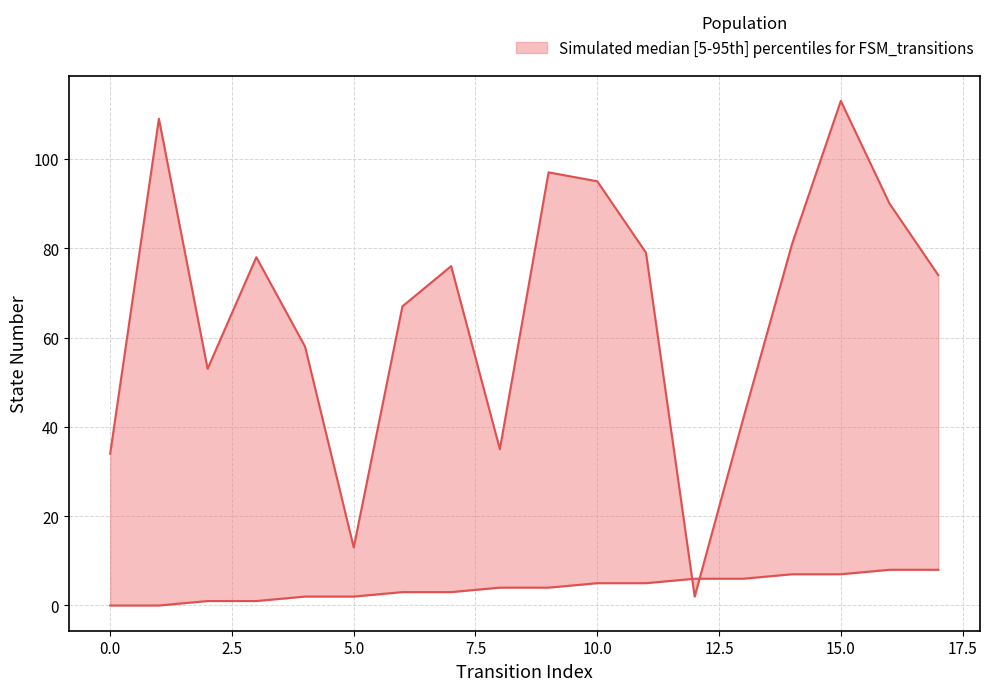

At which label is source_state closest to 4?

8